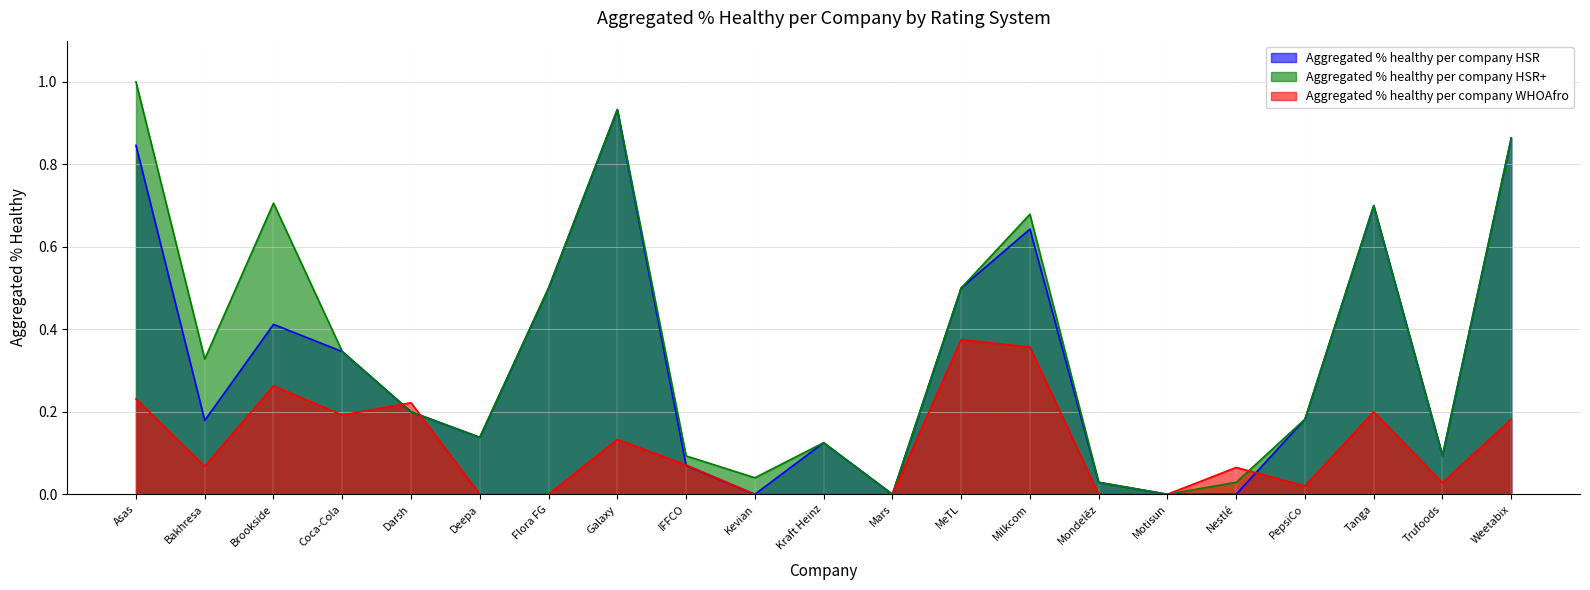

At which category does Aggregated % healthy per company HSR reach its first local peak?

Brookside